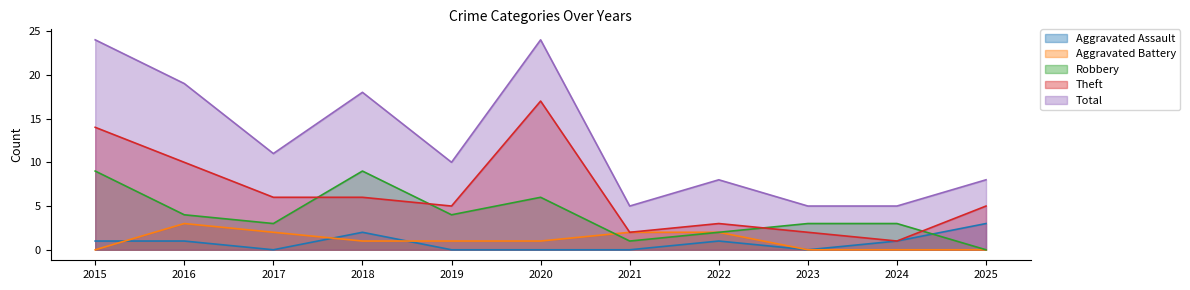

How many data points does each series have?

11